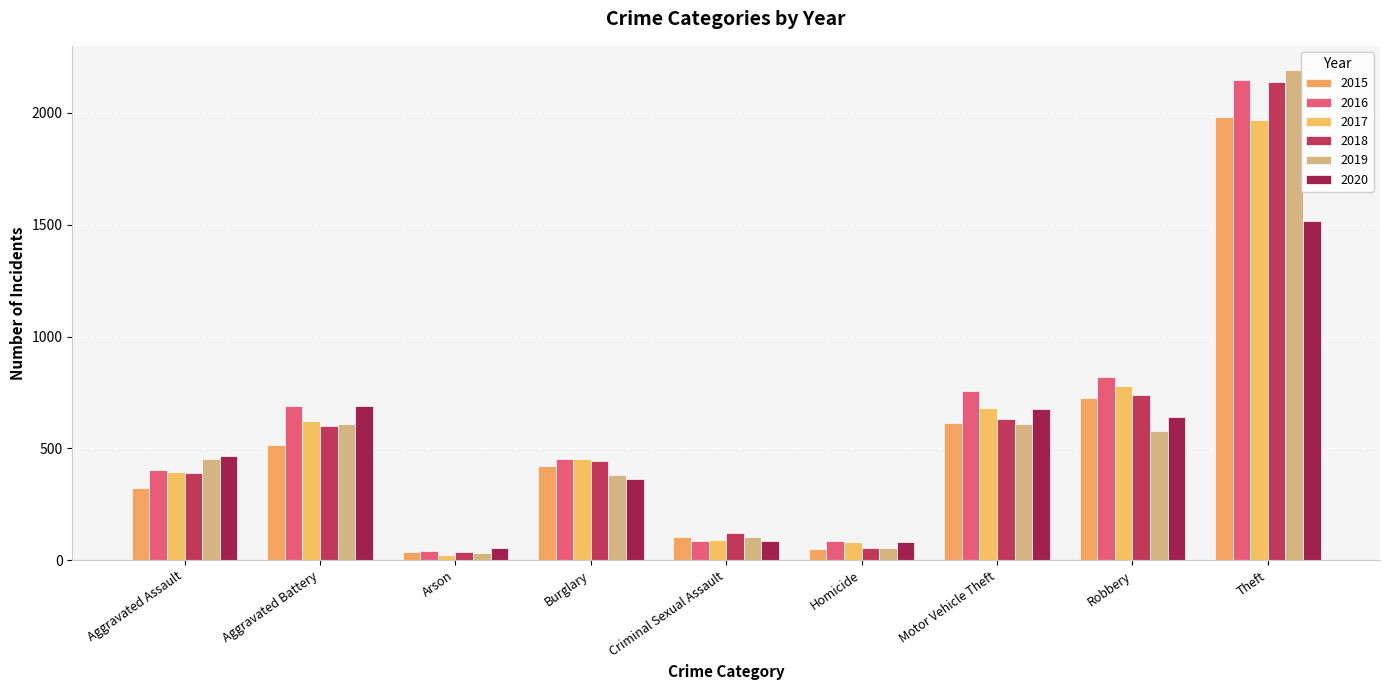

Count the number of categories in the chart.

9